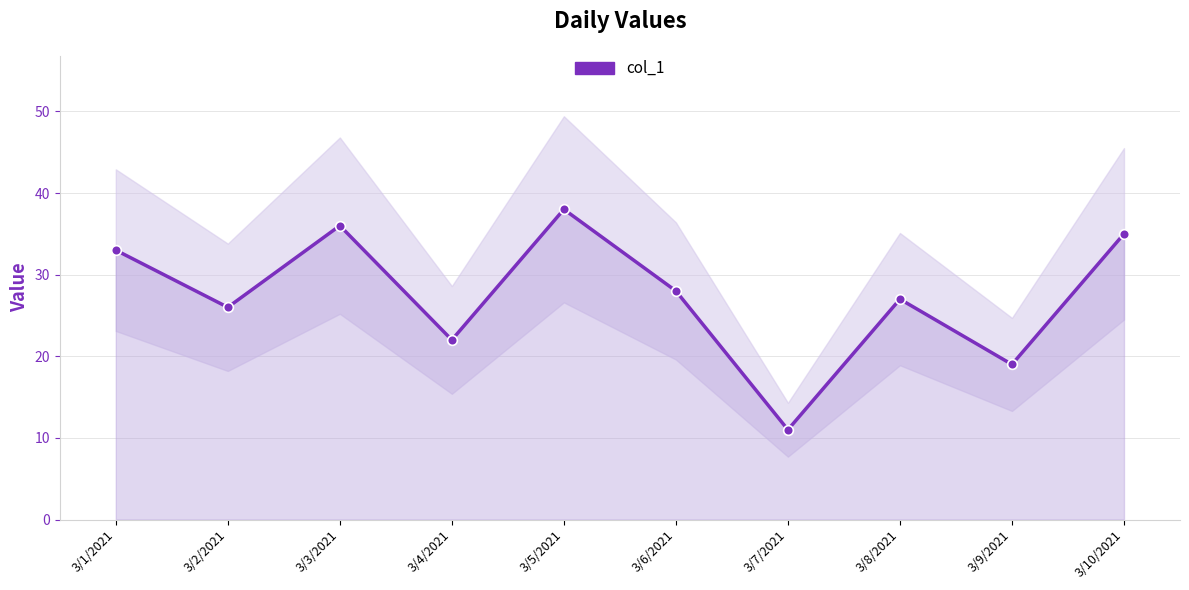

What is the smallest value displayed?

11